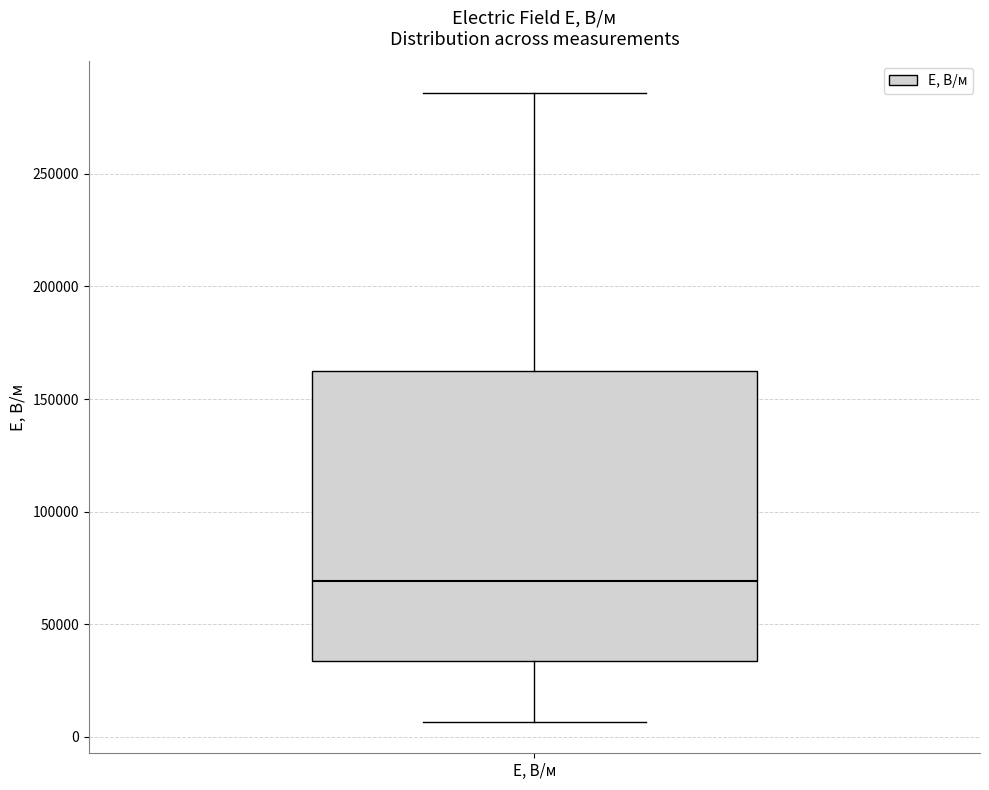

Transcribe this box plot: give where the median line is, the range the box spans, and where the two whiskers end, as read against the y-axis. The values are not printed on the chart, so give them approximately, as read against the axis.

median 70000, box 35000 to 160000, whiskers 5000 to 285000